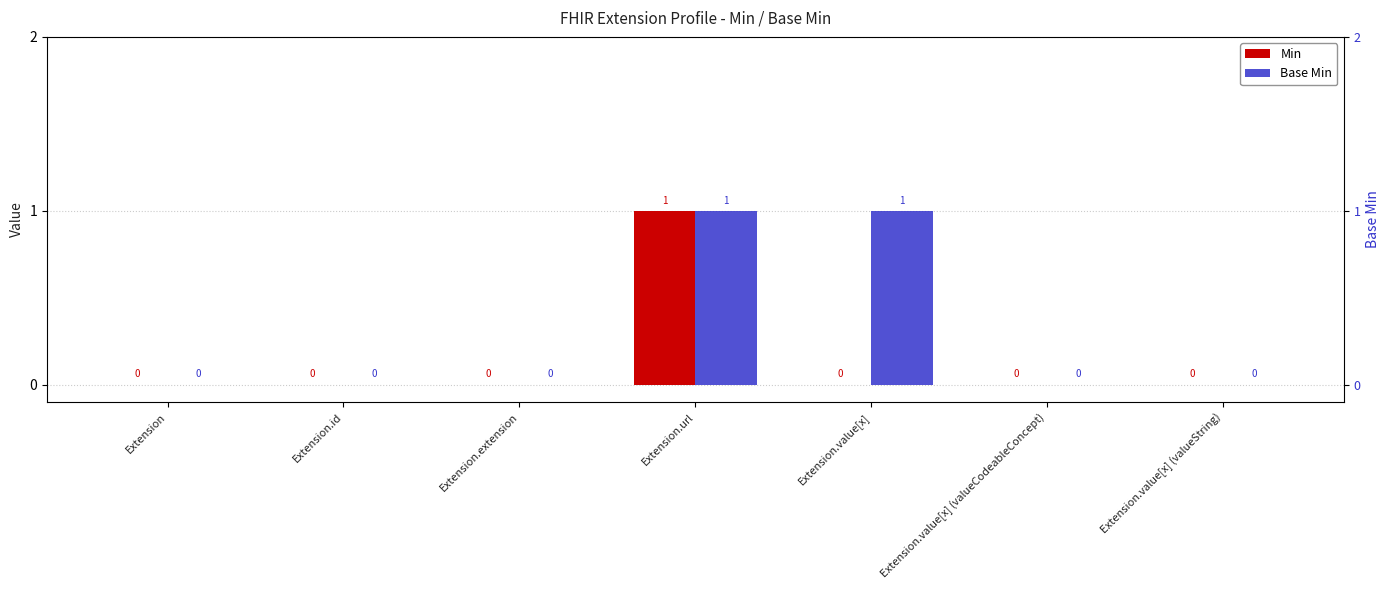

List the series in order of their overall mean, lowest first.

Min, Base Min